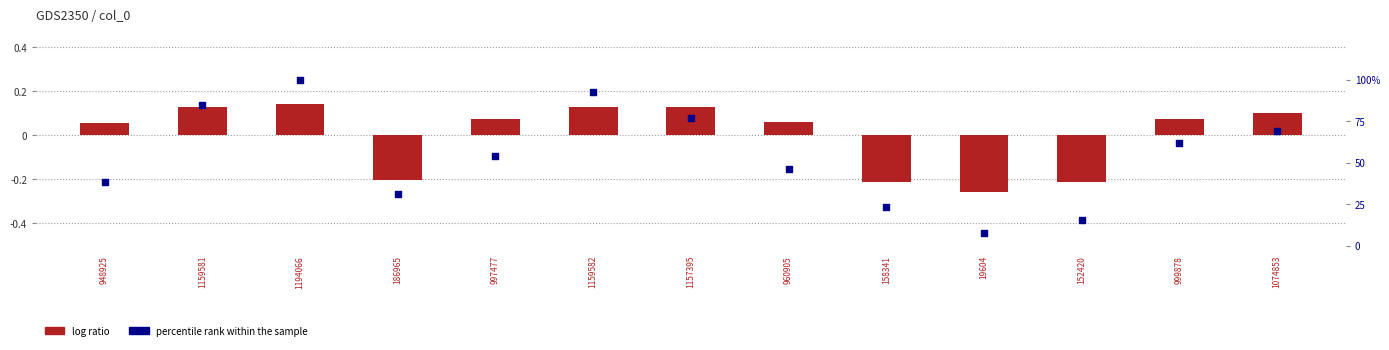

Which series reaches the minimum Y coordinate?

log ratio